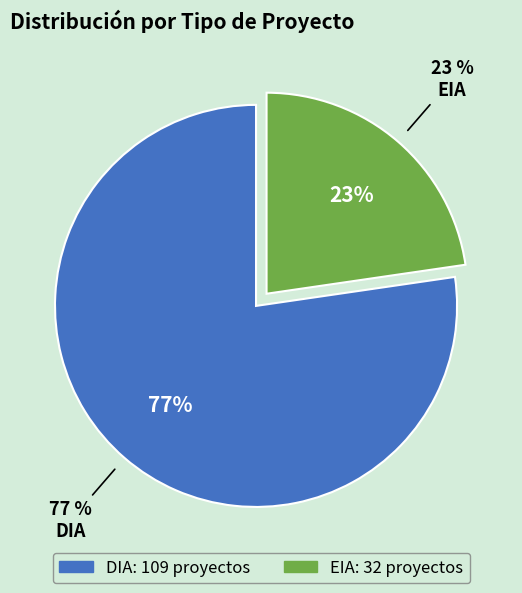

What is the change in value from DIA to EIA?

-77